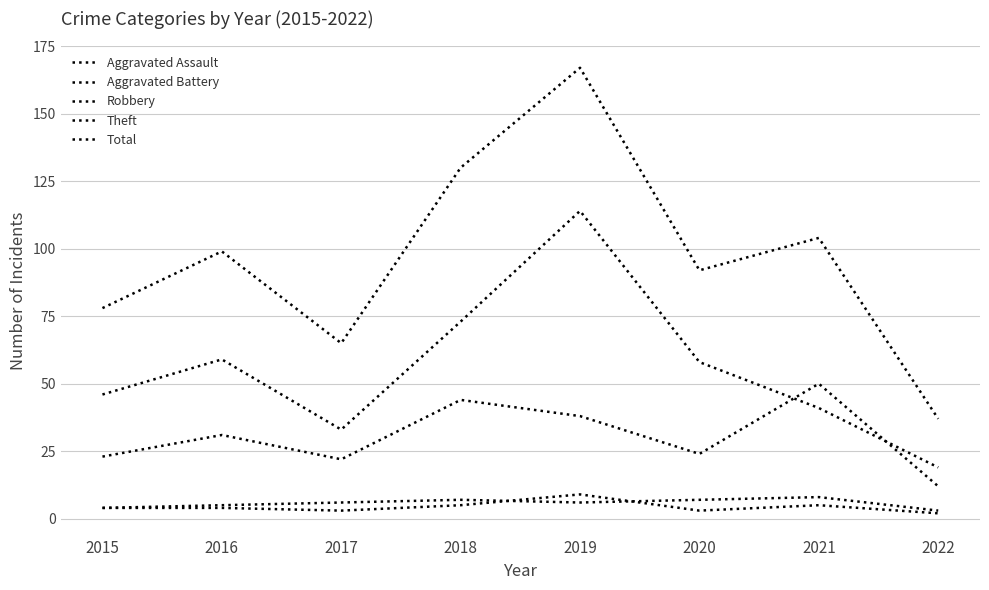

How many lines are shown in the chart?

5